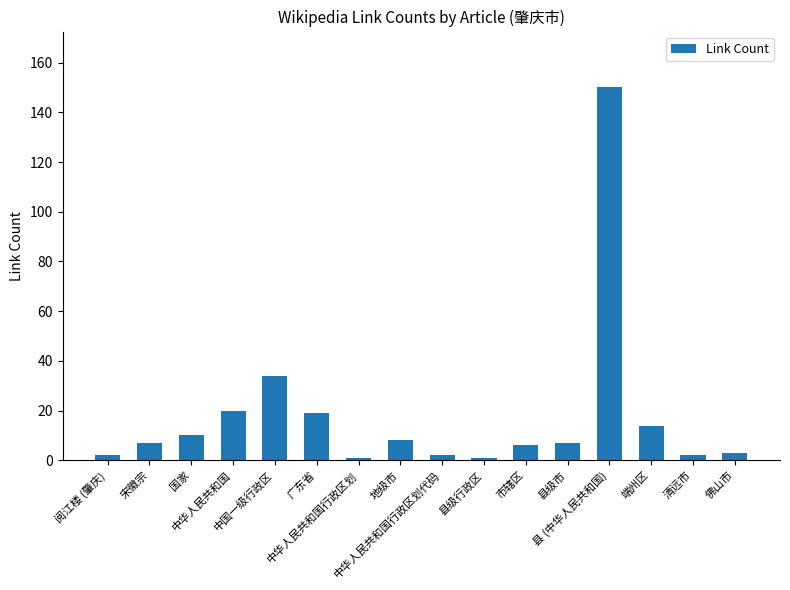

What is the change in value from 中华人民共和国行政区划 to 市辖区?

+5